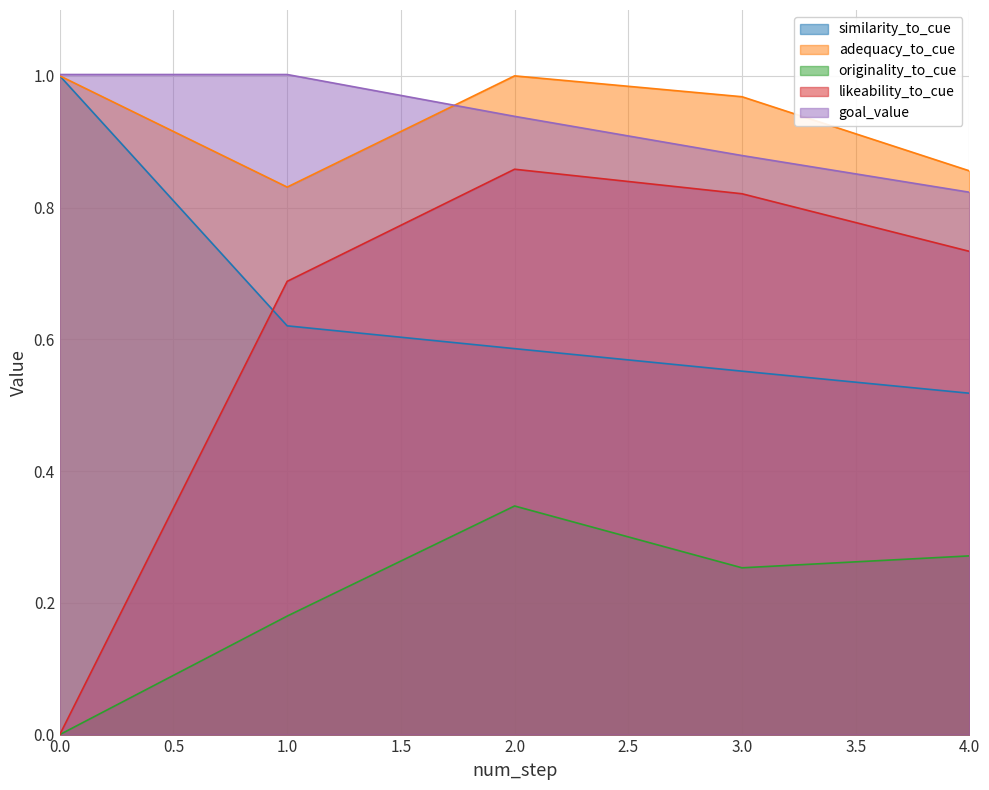

Reading left to right, extract all data points from this chart.

similarity_to_cue: 0=1.0	1=0.6	2=0.6	3=0.6	4=0.5
adequacy_to_cue: 0=1.0	1=0.8	2=1.0	3=1.0	4=0.9
originality_to_cue: 0=0.0	1=0.2	2=0.3	3=0.3	4=0.3
likeability_to_cue: 0=0.0	1=0.7	2=0.9	3=0.8	4=0.7
goal_value: 0=1.0	1=1.0	2=0.9	3=0.9	4=0.8